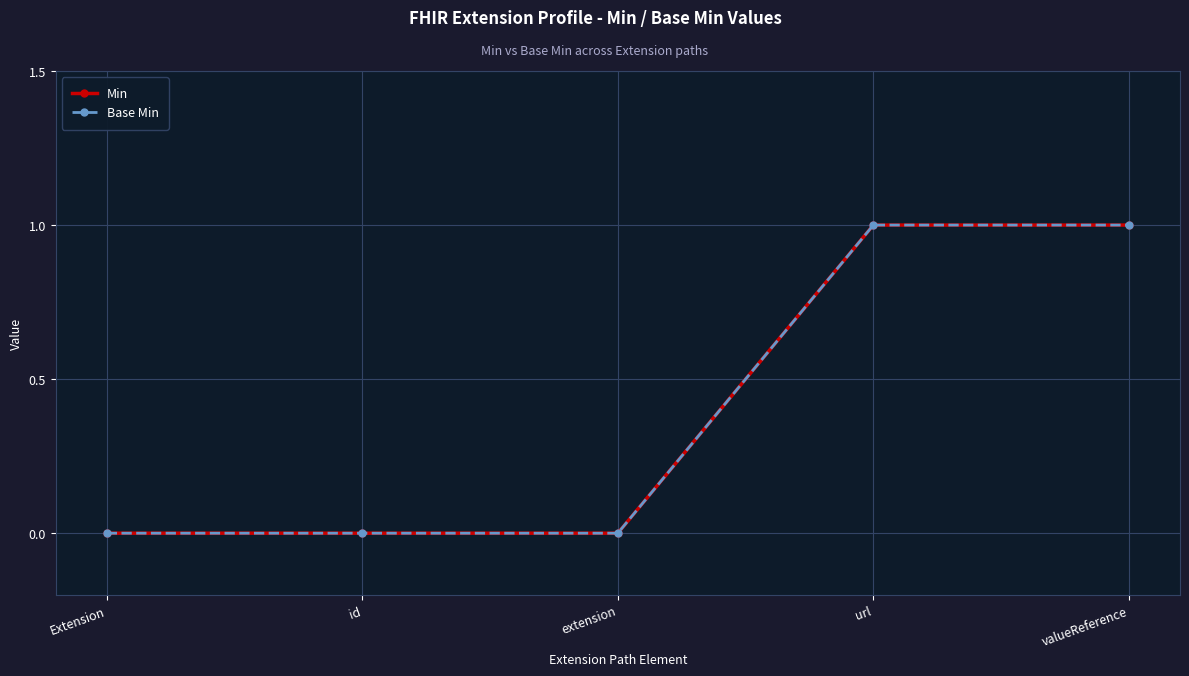

Reading right to left, extract all data points from this chart.

Min: 1	1	0	0	0
Base Min: 1	1	0	0	0